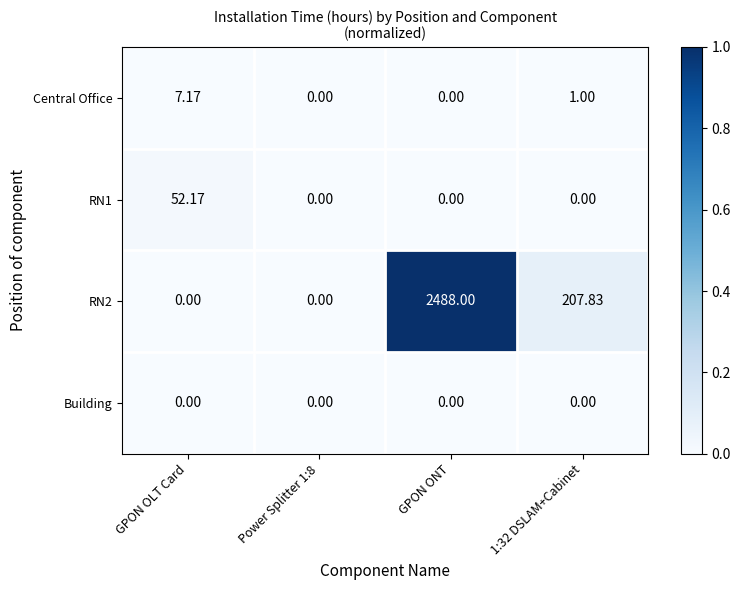

Which category has the highest value in the RN1 series?

GPON OLT Card